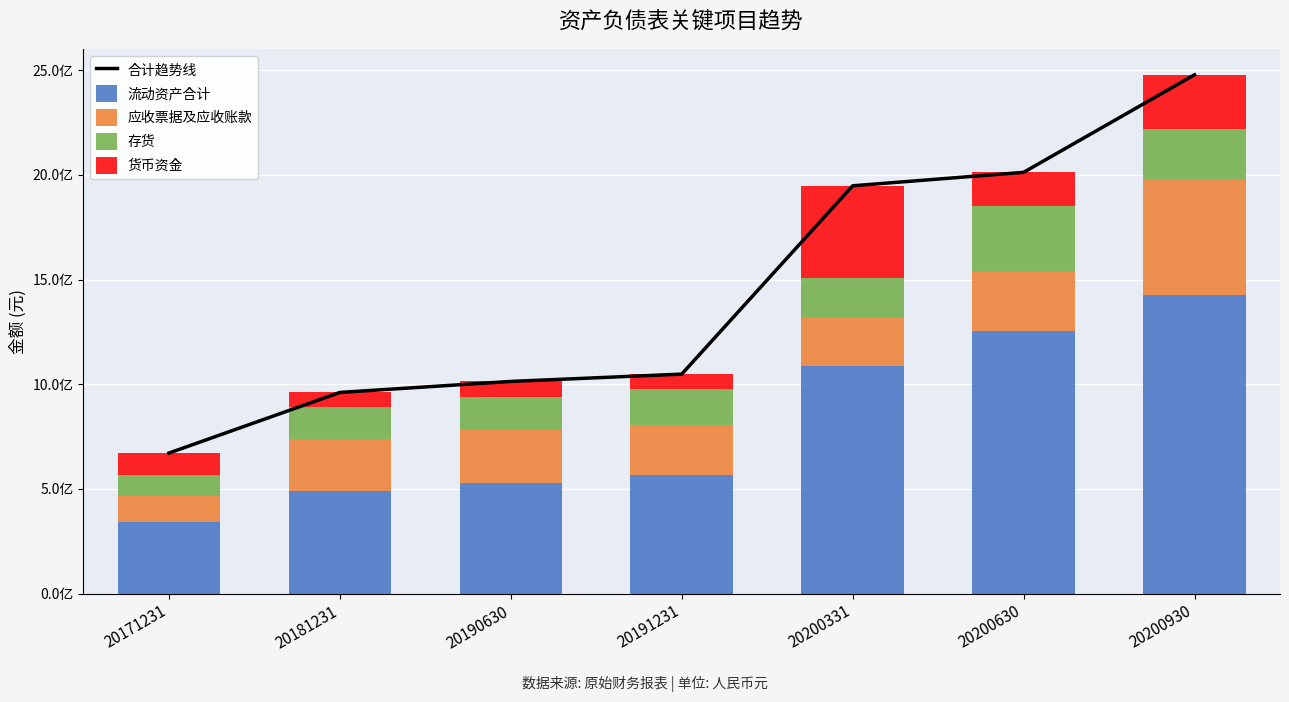

True or false: 流动资产合计 has a value of 1251762045.9 at 20200630.

True